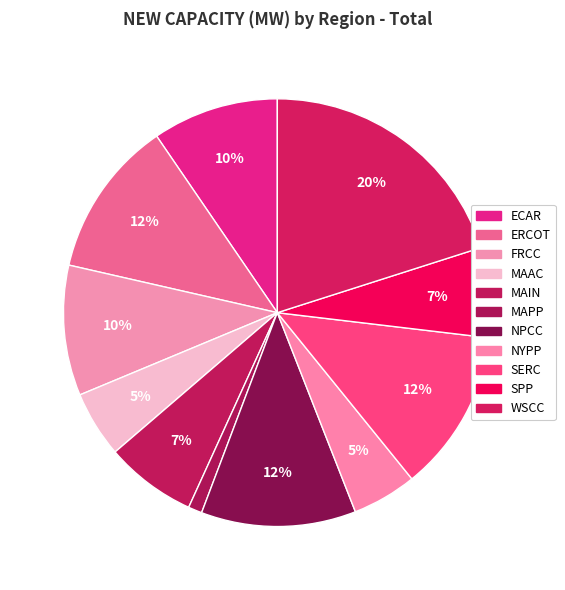

Count the number of slices in the pie.

11